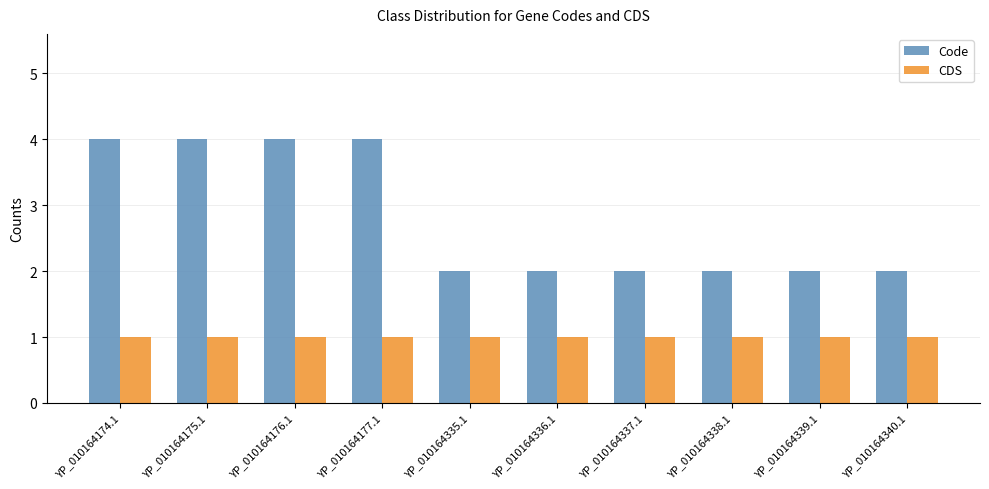

Which series changed the most between YP_010164174.1 and YP_010164335.1?

Code